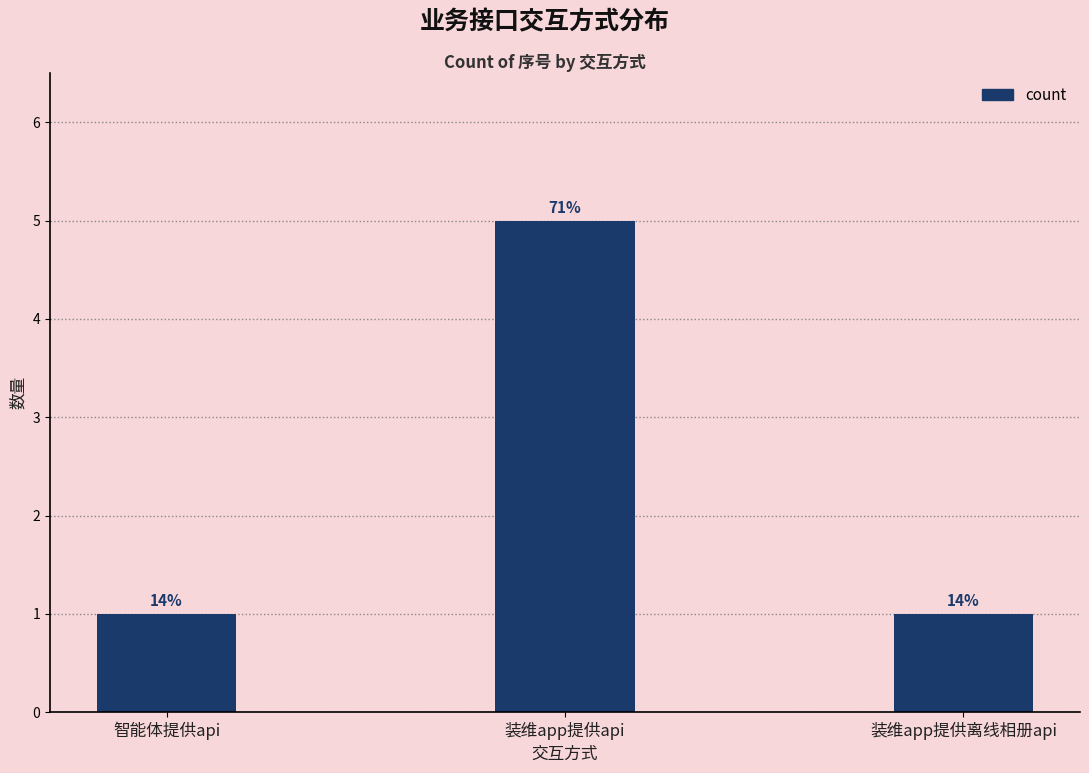

Does the chart contain any negative values?

No